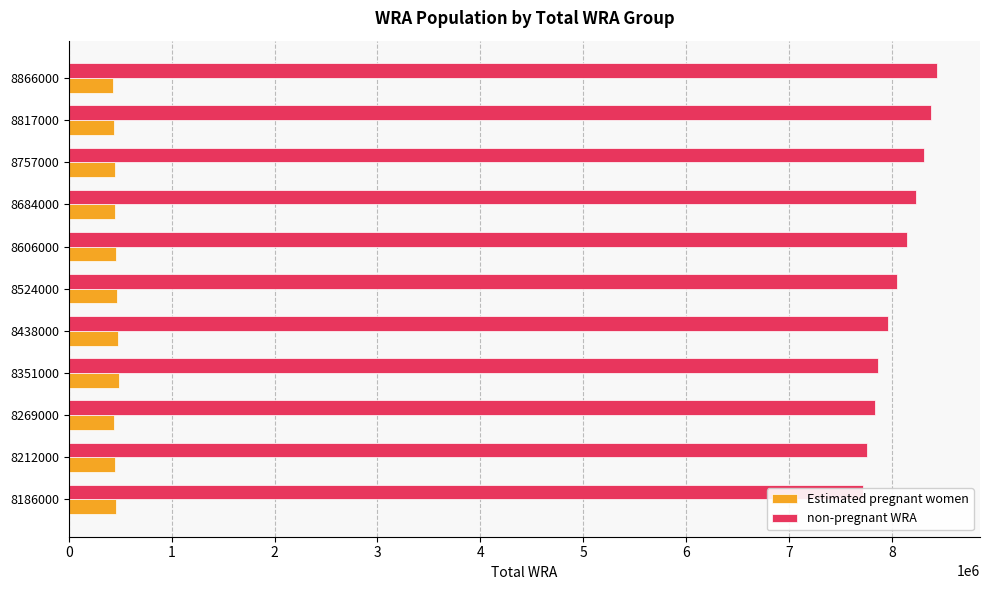

Which series has the largest range (max minus min)?

non-pregnant WRA